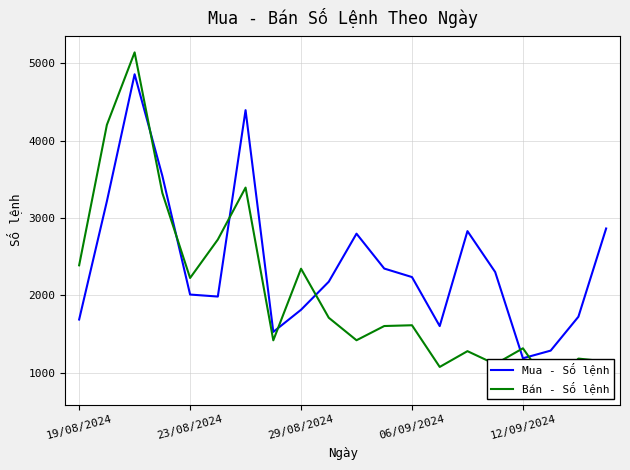

At how many categories does at least one series exceed 1662?

16